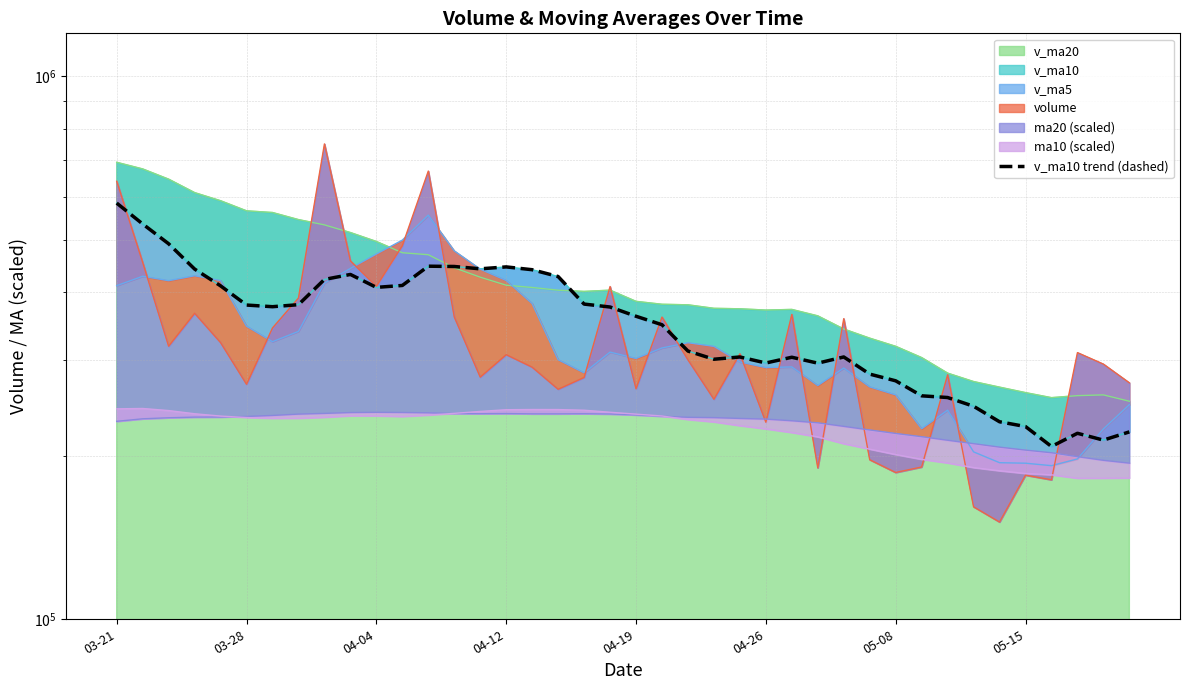

Approximately how many times larger is the value at 11 compared to 30?

1.5